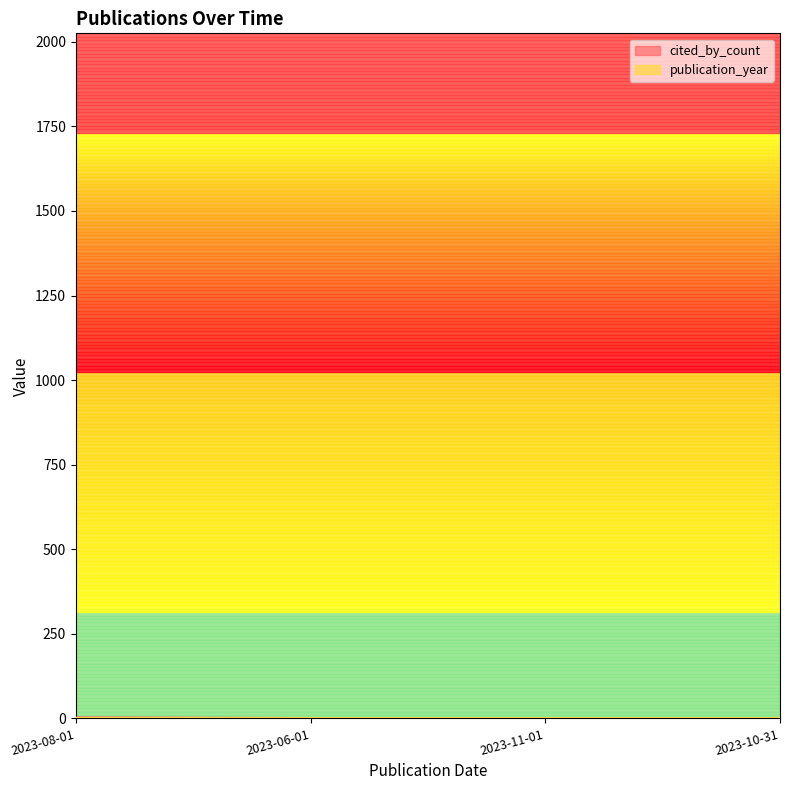

How many categories are shown in the chart?

4